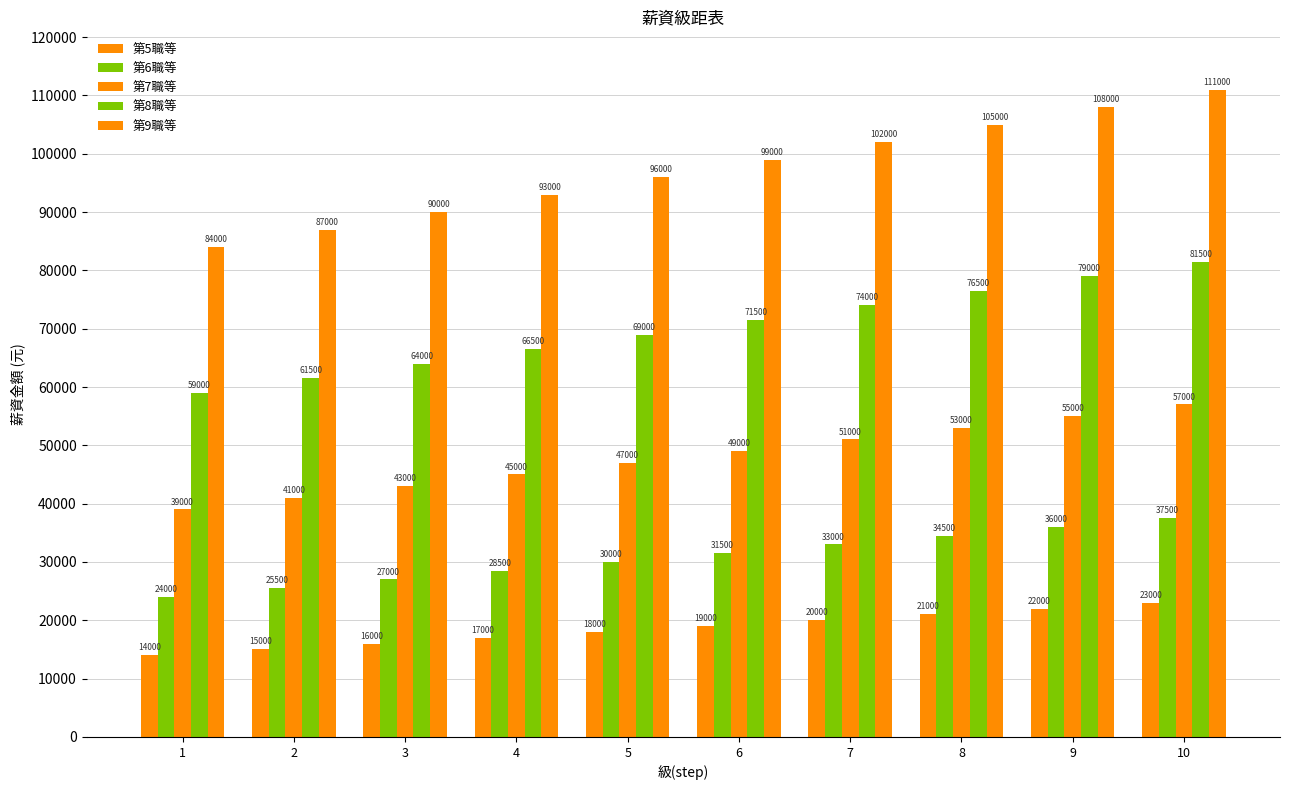

Are the bars grouped side by side (vs. stacked)?

Yes